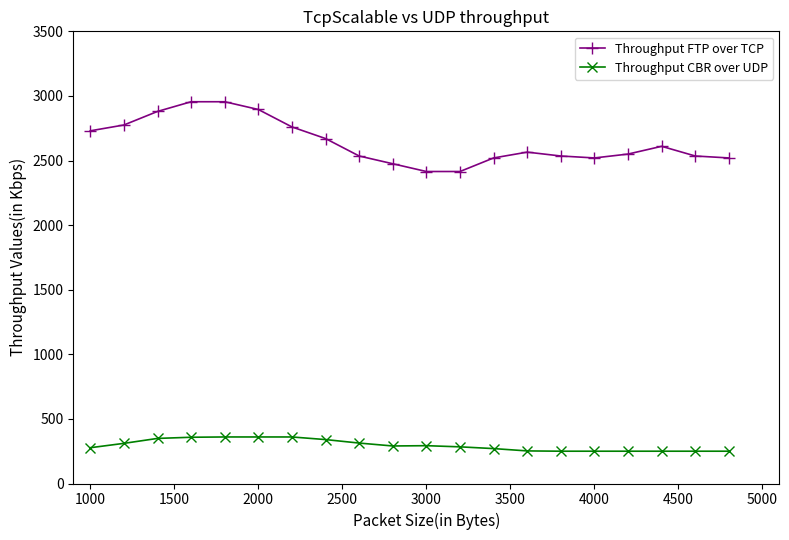

What is the minimum value for Throughput FTP over TCP?

2415.0